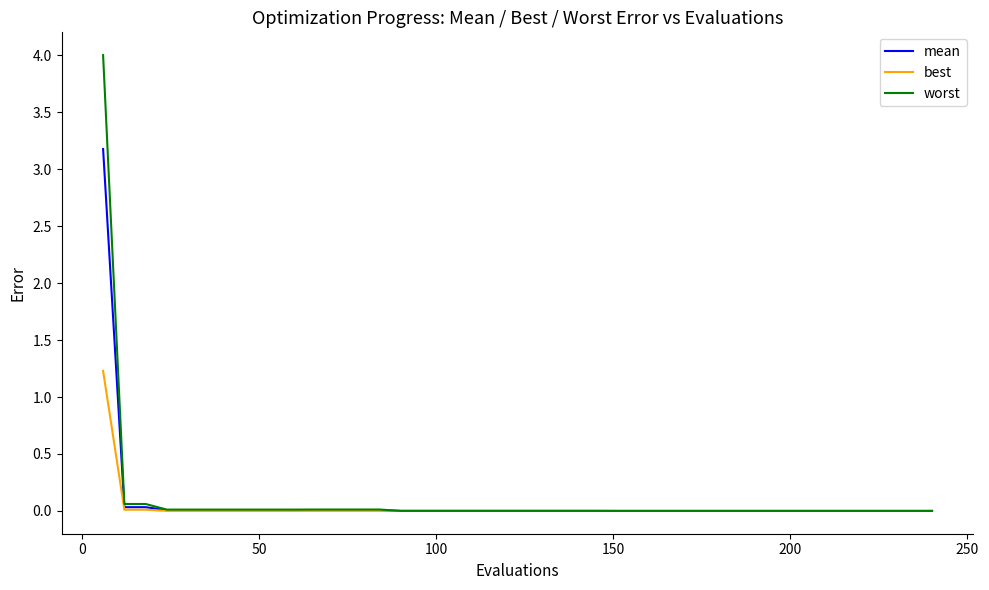

What is the highest value of the best series?

1.2